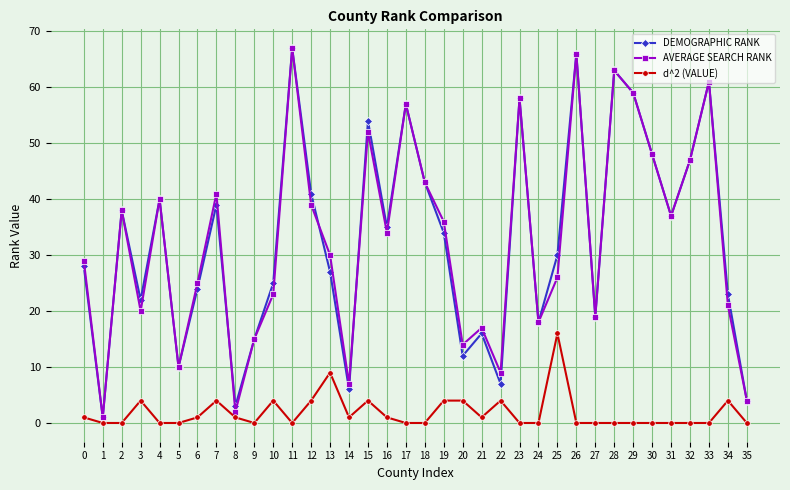

What value does the DEMOGRAPHIC RANK series have at 2, to the nearest 10?

40